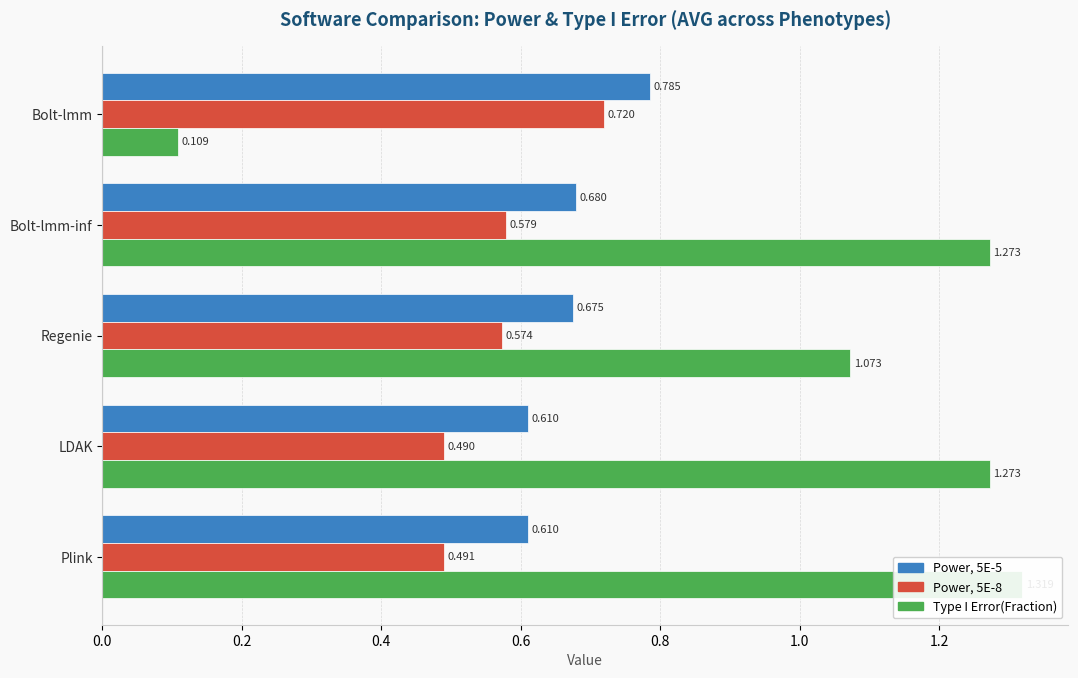

What is the average value of the Type I Error(Fraction) series?

1.0